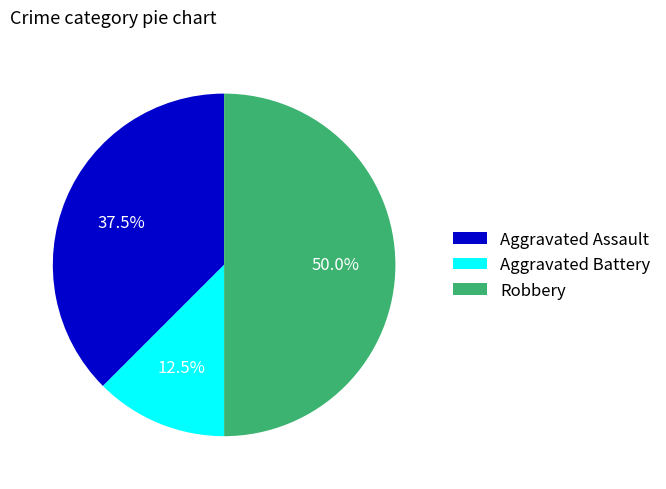

Which slice is the smallest?

Aggravated Battery